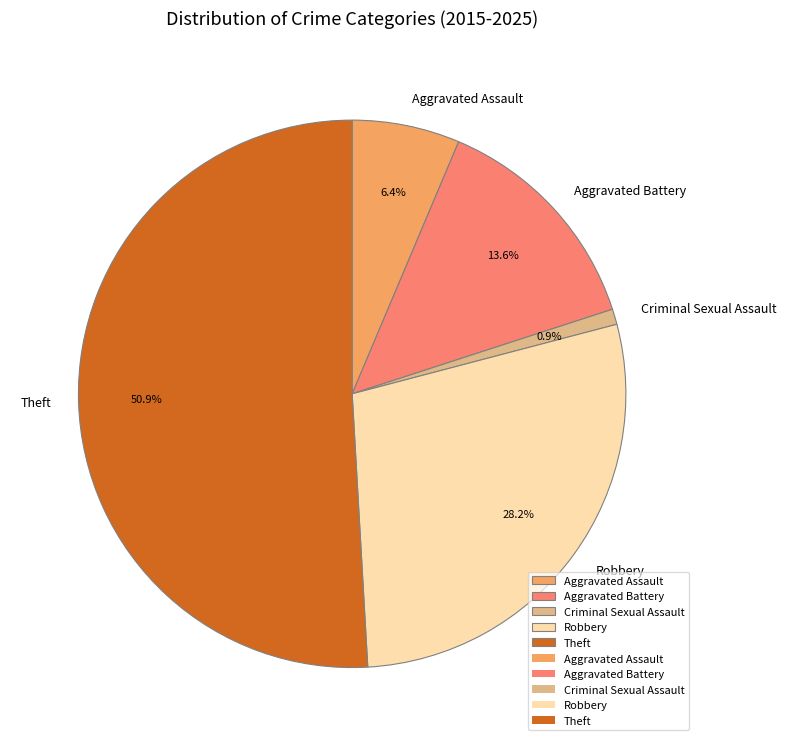

The Aggravated Assault slice represents 6% of the pie. True or false?

True